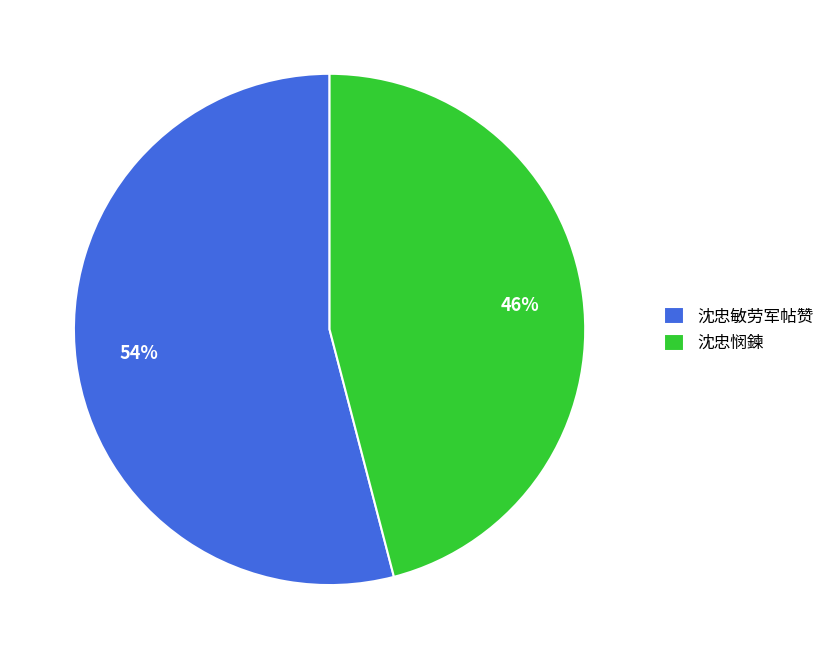

What is the largest slice in the pie chart?

沈忠敏劳军帖赞